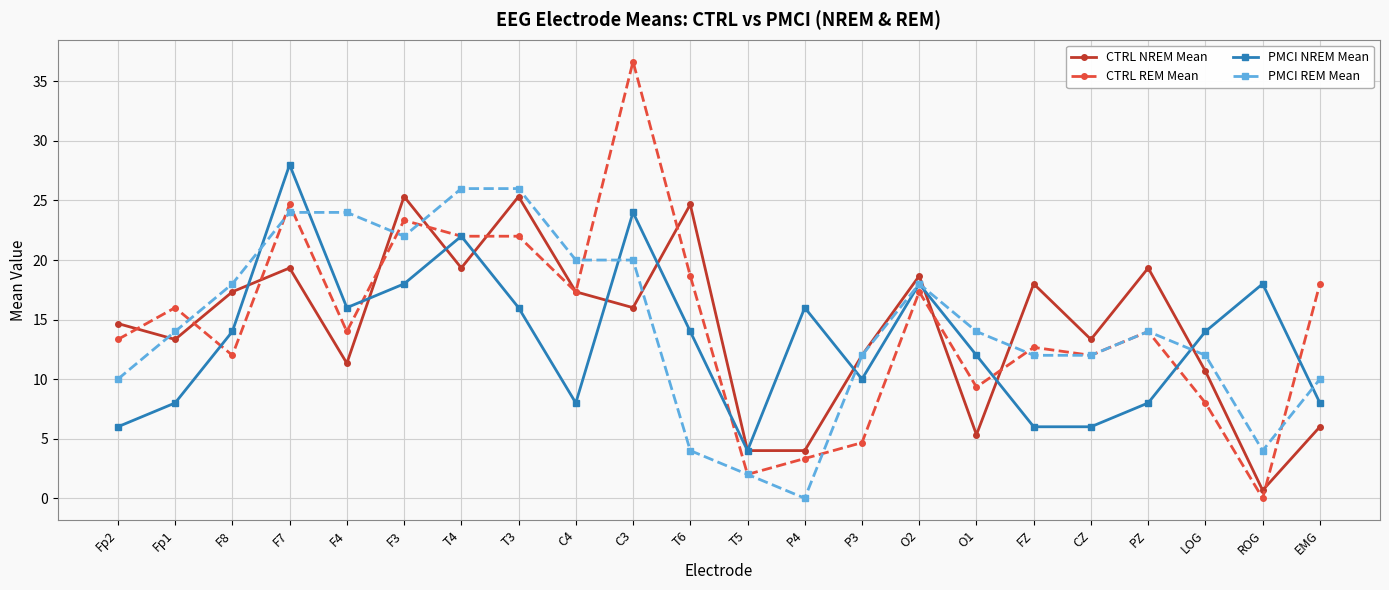

After their last crossing, which series has the higher values: CTRL NREM Mean or PMCI REM Mean?

PMCI REM Mean